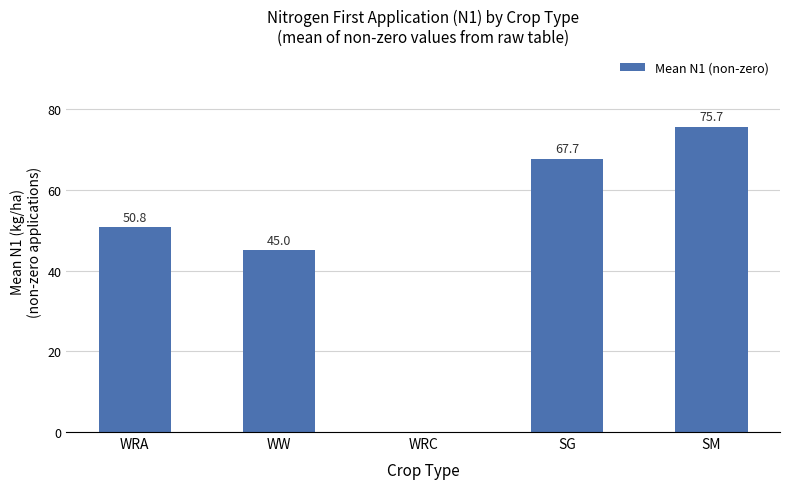

What is the sum of the values at SM and SG?

143.4